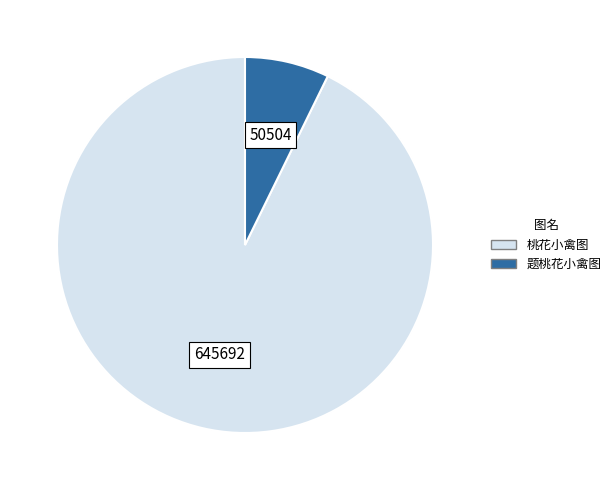

The 桃花小禽图 slice represents 98% of the pie. True or false?

False